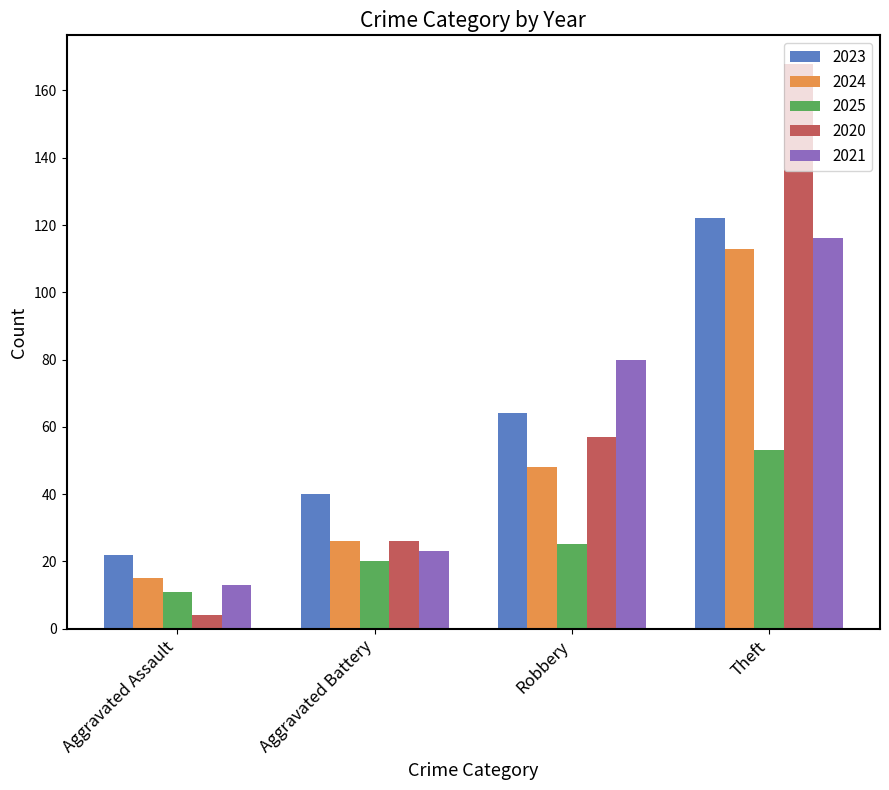

Which series changed the most between Aggravated Assault and Theft?

2020